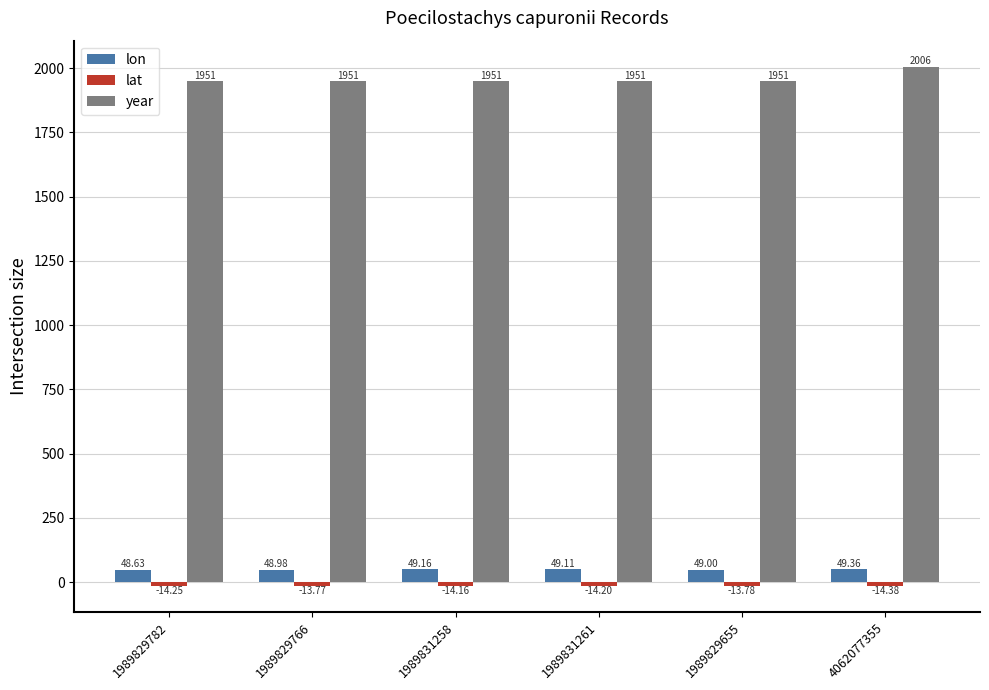

Which series has the widest spread of values?

year